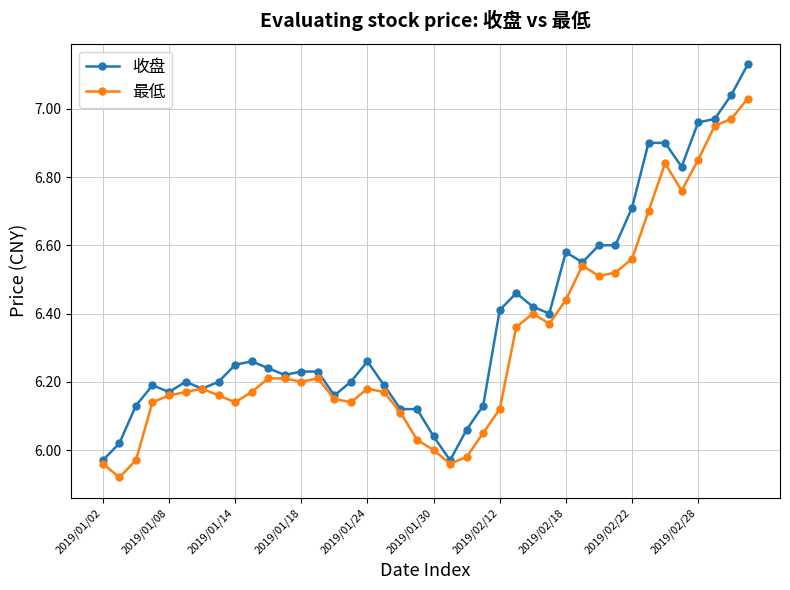

What are all the series names shown in the legend?

收盘, 最低